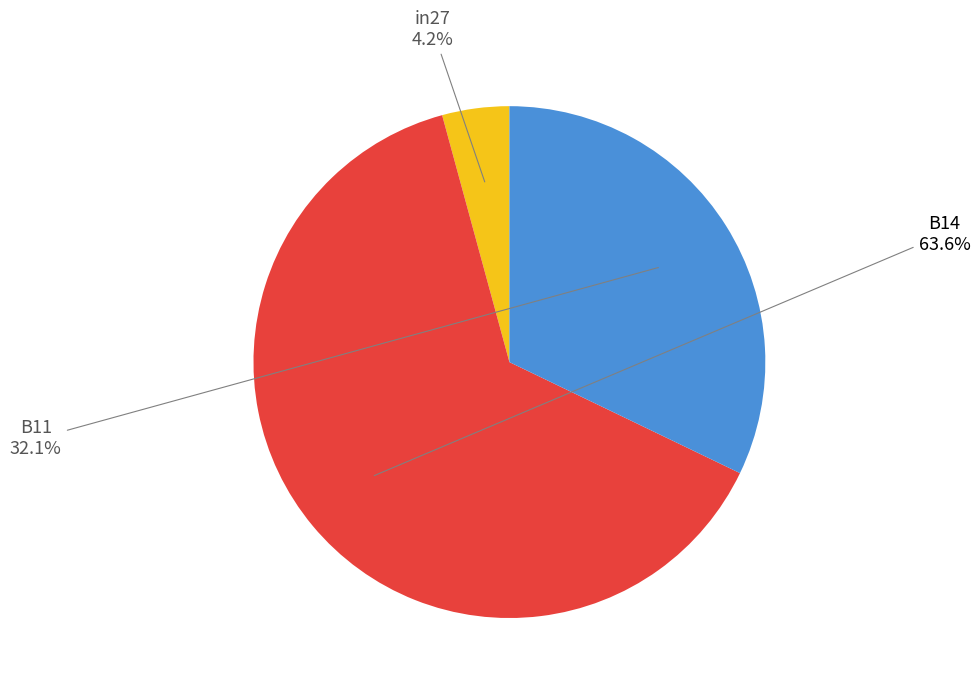

How many segments does this pie chart have?

3